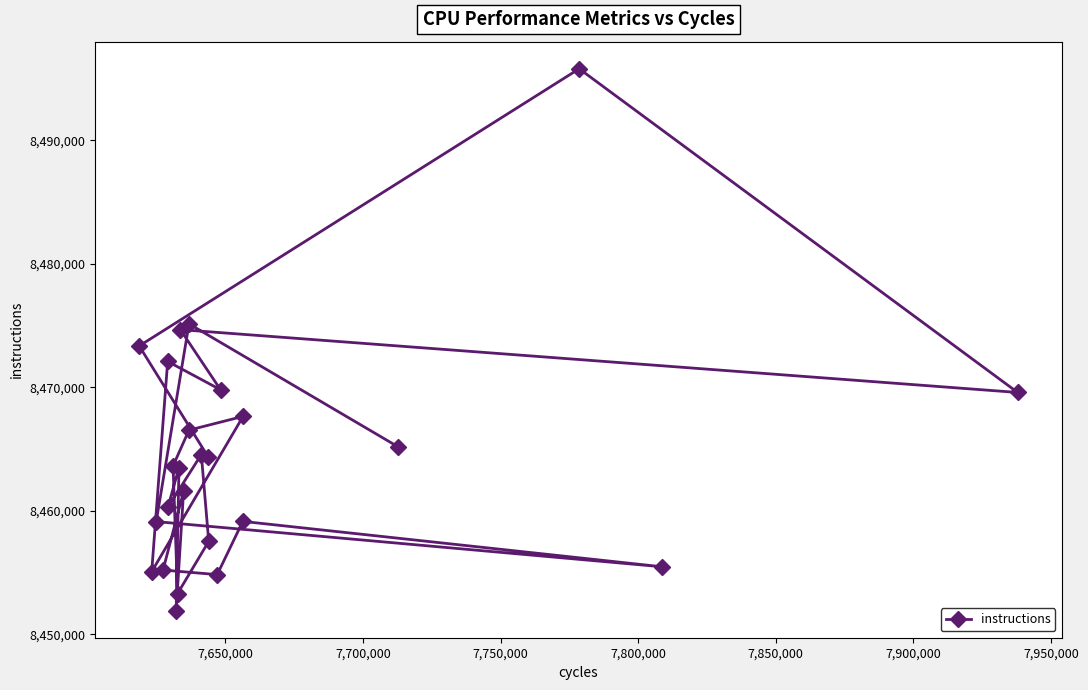

What is the minimum value shown in the chart?

8451932